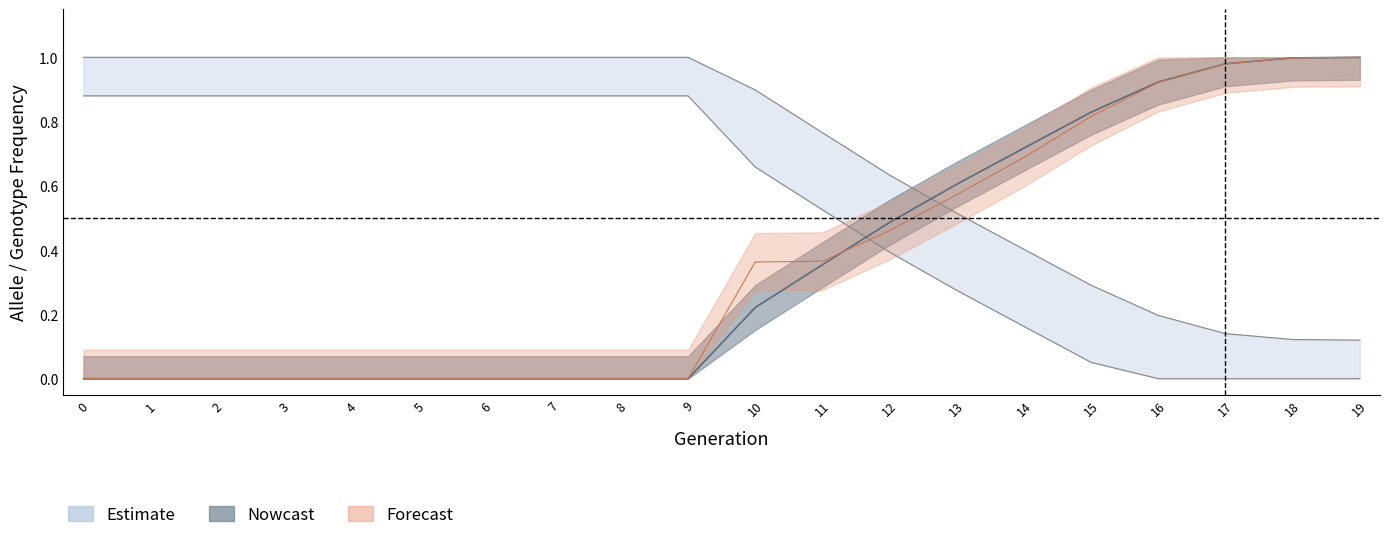

Reading left to right, what are all the values shown in this chart?

rate_wt: 0=0.0	1=0.0	2=0.0	3=0.0	4=0.0	5=0.0	6=0.0	7=0.0	8=0.0	9=0.0	10=0.2	11=0.4	12=0.5	13=0.6	14=0.7	15=0.8	16=0.9	17=1.0	18=1.0	19=1.0
rate_drive: 0=0.9	1=0.9	2=0.9	3=0.9	4=0.9	5=0.9	6=0.9	7=0.9	8=0.9	9=0.9	10=0.7	11=0.5	12=0.4	13=0.3	14=0.2	15=0.1	16=0.0	17=0.0	18=0.0	19=0.0
ddm: 0=0.0	1=0.0	2=0.0	3=0.0	4=0.0	5=0.0	6=0.0	7=0.0	8=0.0	9=0.0	10=0.4	11=0.4	12=0.5	13=0.6	14=0.7	15=0.8	16=0.9	17=1.0	18=1.0	19=1.0